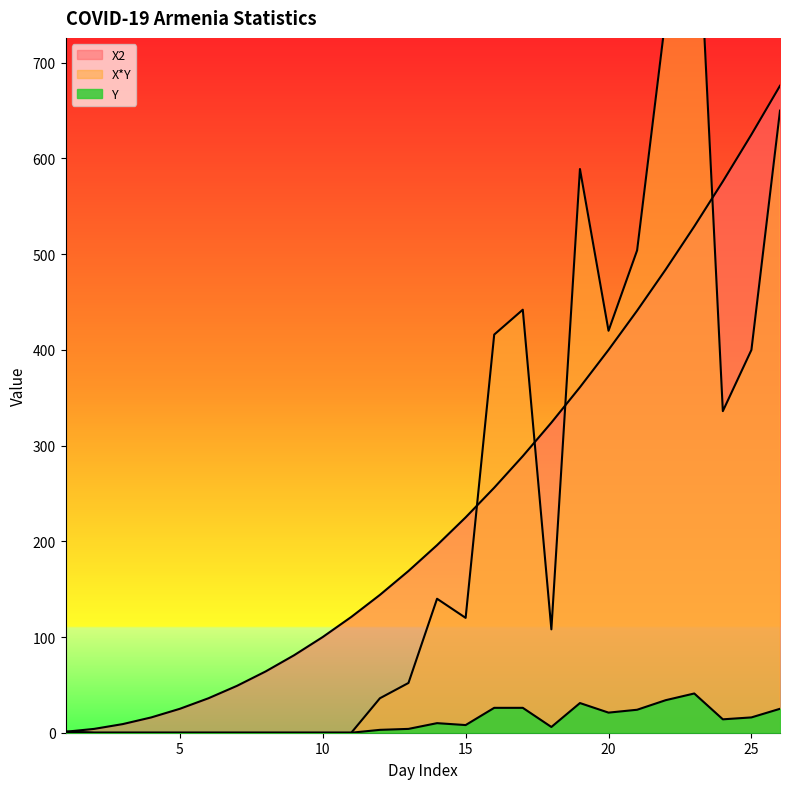

Reading left to right, list all the values displayed in this chart.

X2: 1	4	9	16	25	36	49	64	81	100	121	144	169	196	225	256	289	324	361	400	441	484	529	576	625	676
X*Y: 1	0	0	0	0	0	0	0	0	0	0	36	52	140	120	416	442	108	589	420	504	748	943	336	400	650
Y: 1	0	0	0	0	0	0	0	0	0	0	3	4	10	8	26	26	6	31	21	24	34	41	14	16	25